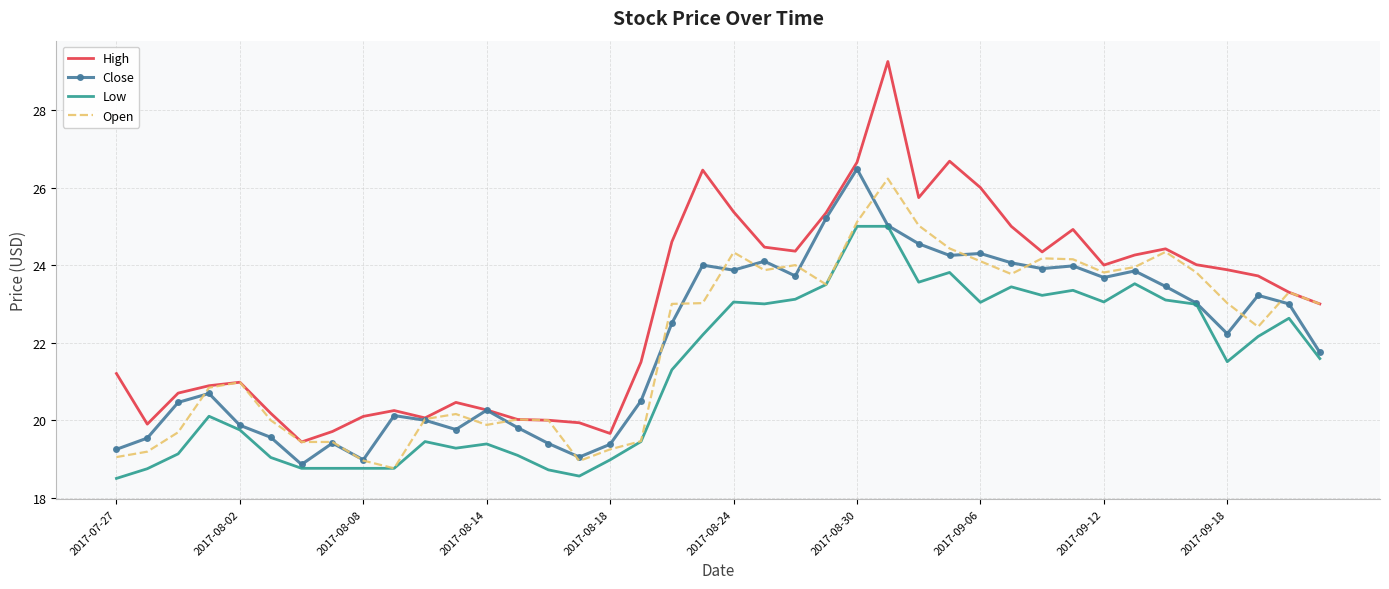

Which series has the largest total across all categories?

High